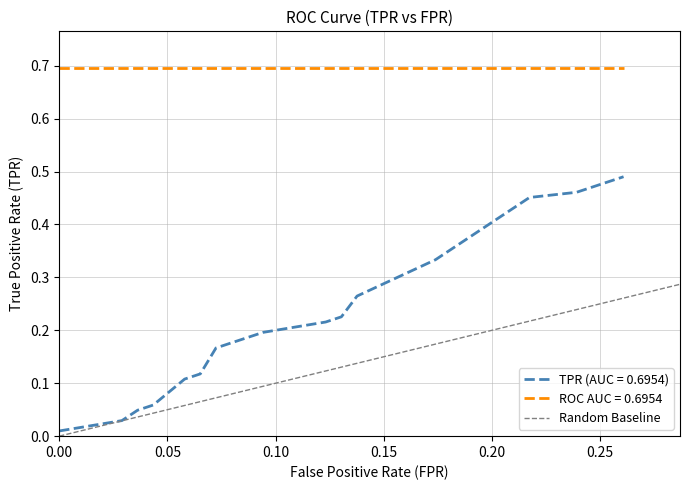

True or false: ROC AUC = 0.6954 and TPR (AUC = 0.6954) intersect in this chart.

False